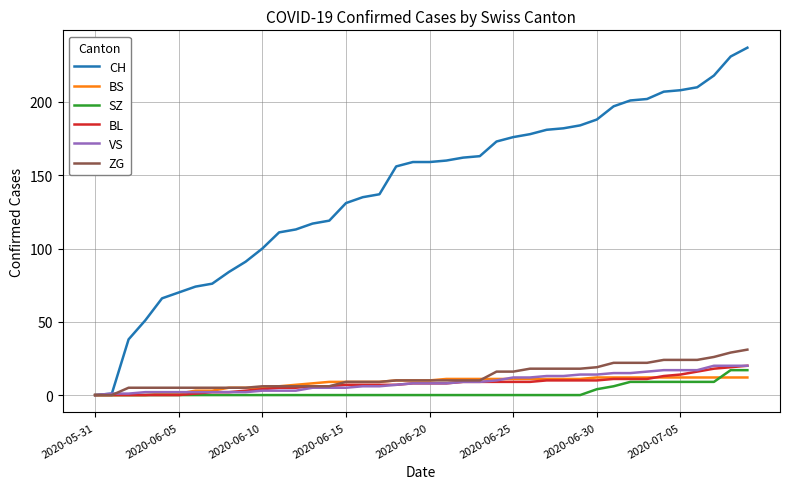

Which series has the largest range (max minus min)?

CH